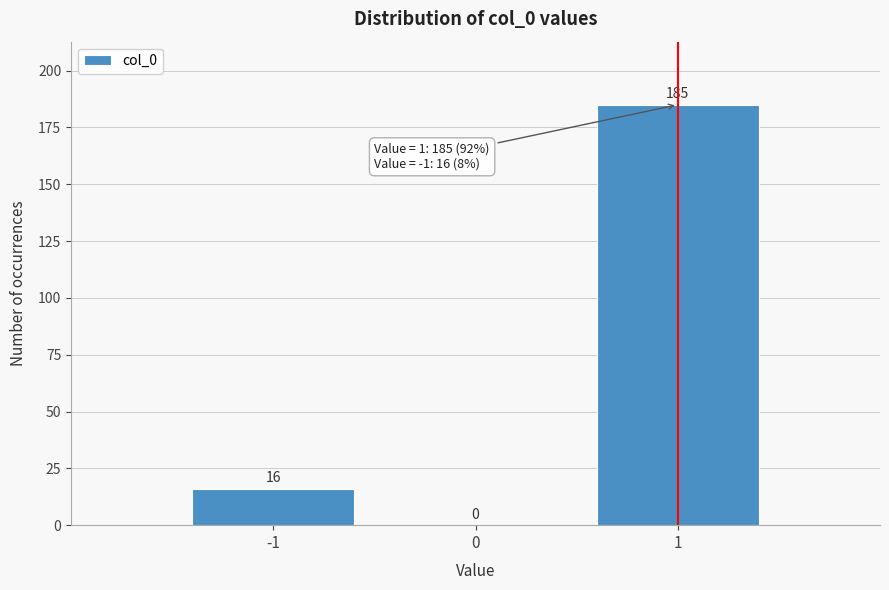

How tall is the bar that spans -1.5 to -0.5 on the x-axis?

16